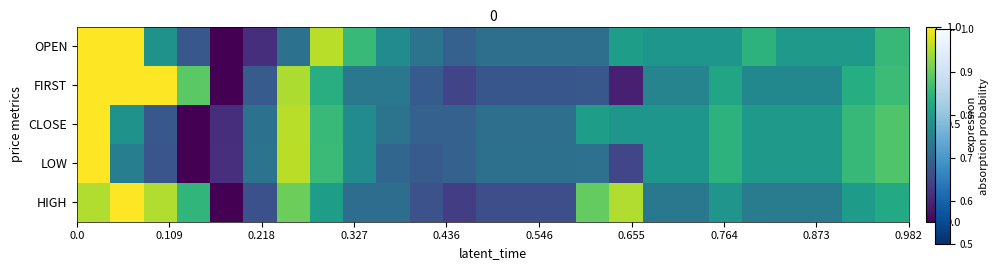

Reading left to right, transcribe all the data shown in this chart.

HIGH: 0.9	1.0	0.9	0.7	0.0	0.2	0.8	0.6	0.4	0.4	0.3	0.2	0.2	0.2	0.2	0.8	0.9	0.4	0.4	0.5	0.4	0.4	0.4	0.5	0.6
LOW: 1.0	0.4	0.3	0.0	0.1	0.4	0.9	0.7	0.5	0.3	0.3	0.3	0.4	0.4	0.4	0.4	0.2	0.5	0.5	0.6	0.5	0.5	0.5	0.7	0.7
CLOSE: 1.0	0.5	0.3	0.0	0.1	0.4	0.9	0.7	0.5	0.4	0.3	0.3	0.4	0.4	0.4	0.6	0.5	0.5	0.5	0.6	0.5	0.5	0.5	0.7	0.7
FIRST: 1.0	1.0	1.0	0.7	0.0	0.3	0.9	0.6	0.4	0.4	0.3	0.2	0.3	0.3	0.3	0.3	0.1	0.5	0.5	0.6	0.5	0.5	0.5	0.6	0.7
OPEN: 1.0	1.0	0.5	0.3	0.0	0.1	0.4	0.9	0.7	0.5	0.4	0.3	0.4	0.4	0.4	0.4	0.6	0.5	0.5	0.5	0.6	0.5	0.5	0.5	0.7